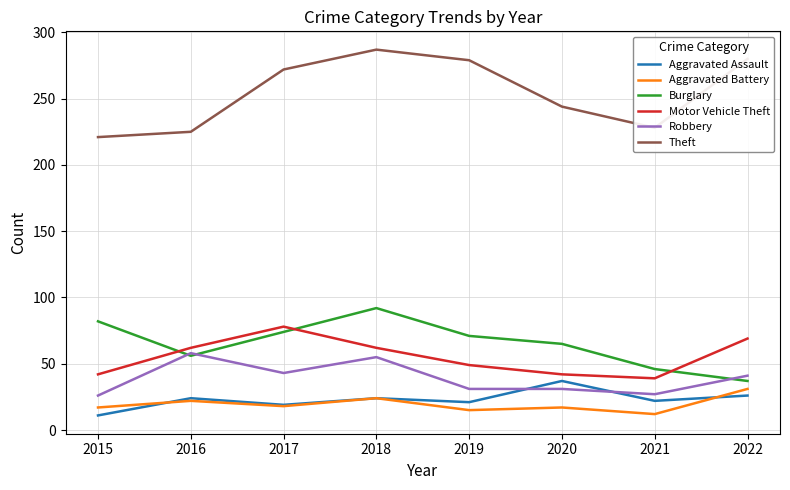

Is the value of Robbery at 2015 greater than the value of Burglary at 2020?

No